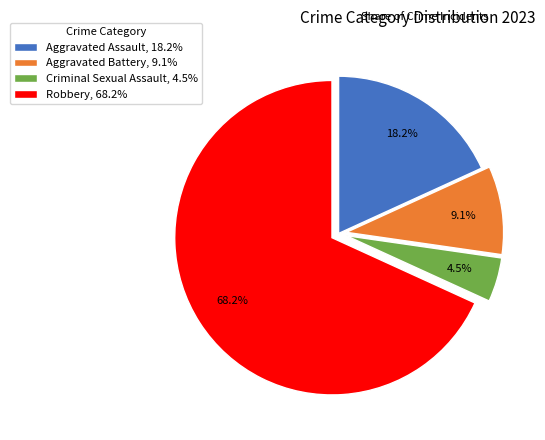

The Aggravated Battery slice represents 18% of the pie. True or false?

False